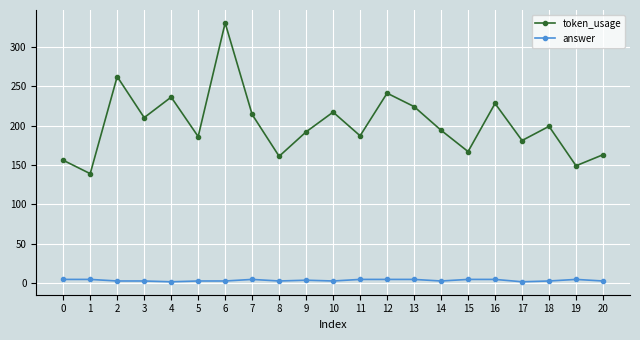

What is the sum of all token_usage values?

4236